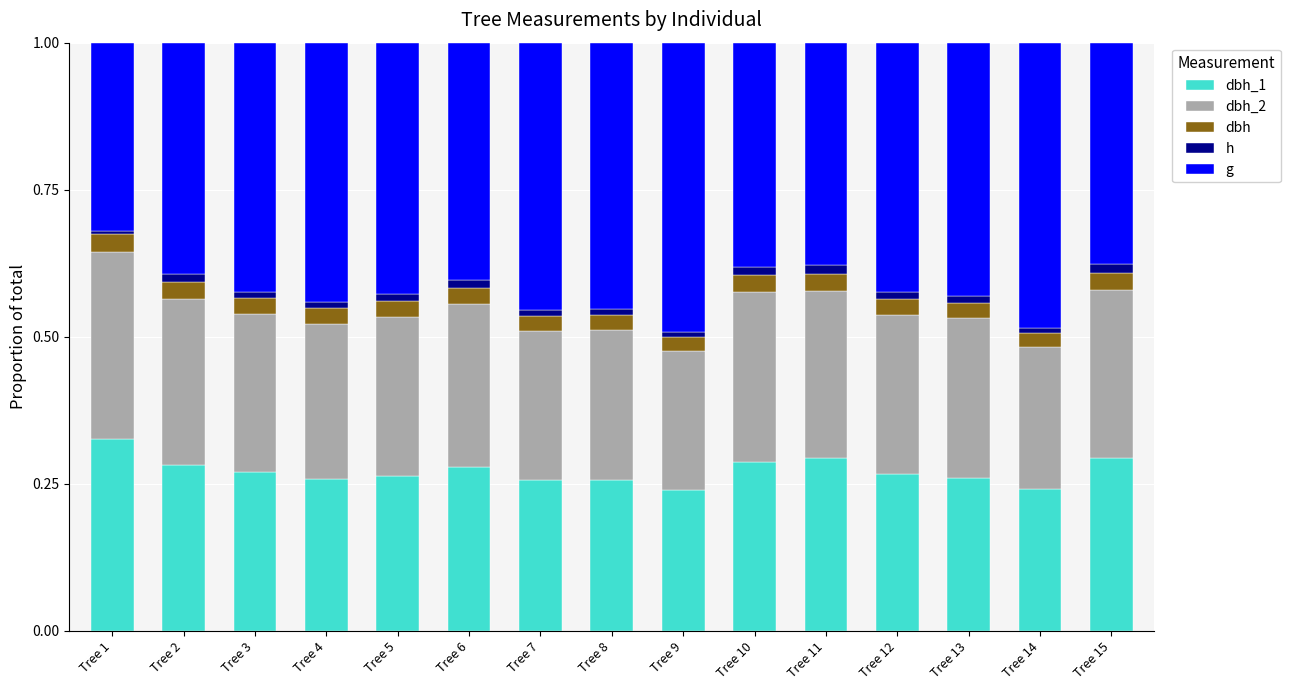

What are all the series names shown in the legend?

dbh_1, dbh_2, dbh, h, g